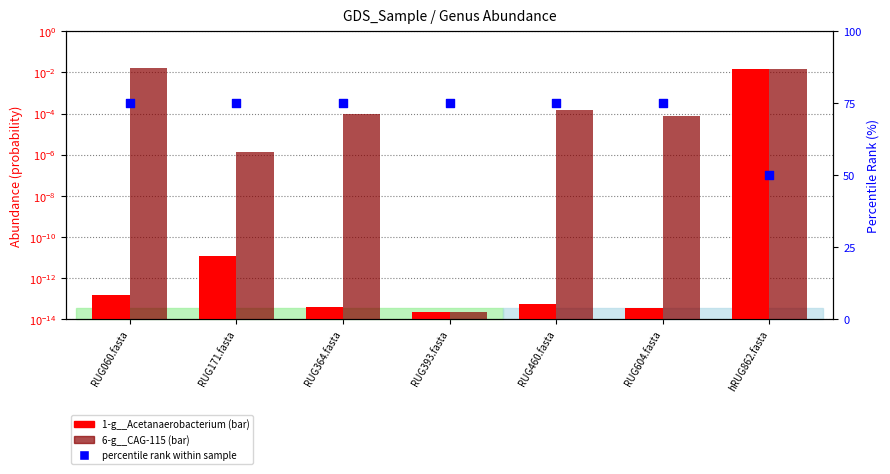

Which series contains the lowest Y value?

1-g__Acetanaerobacterium